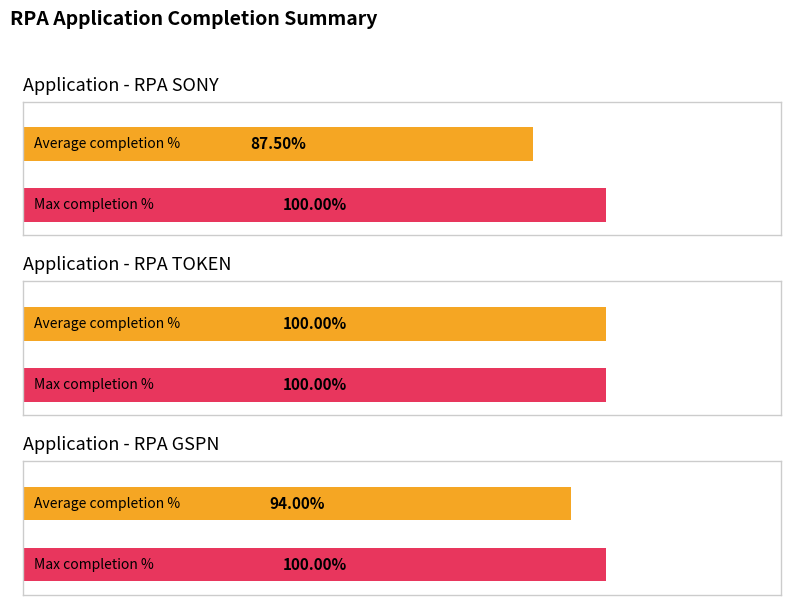

Between 6 and 5, which is larger?

6